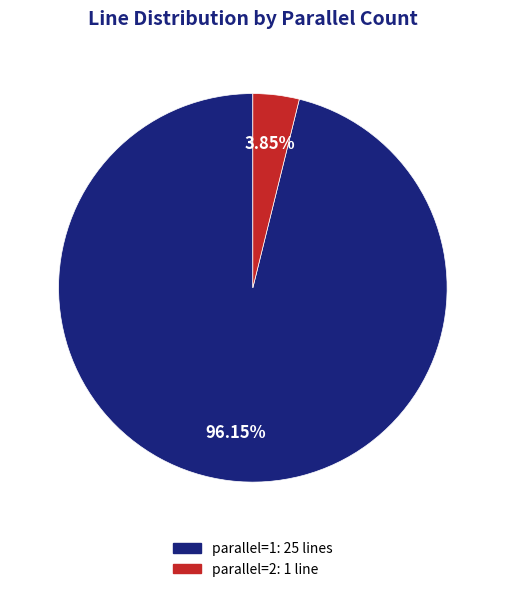

To the nearest percent, what is the average slice percentage?

50%